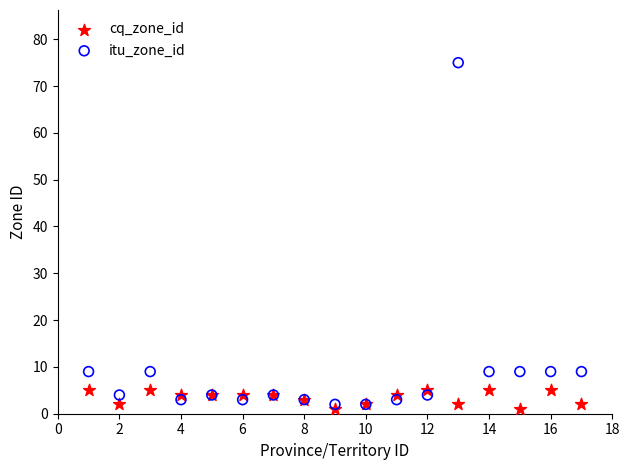

What is the X range (max minus min) for the scatter plot?

16